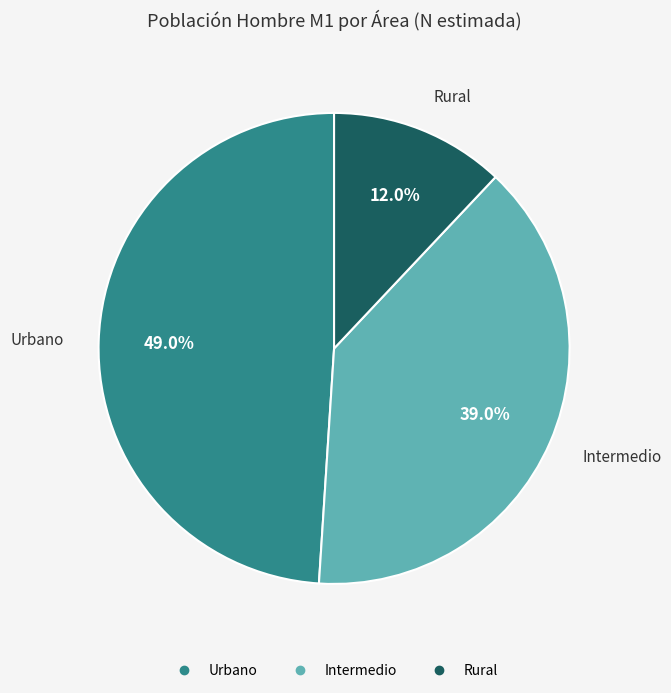

To the nearest percent, what is the average slice percentage?

33%